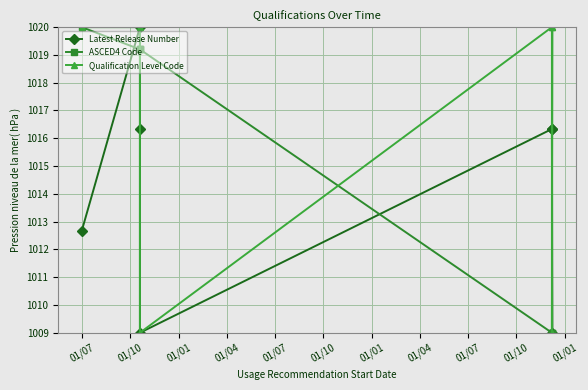

What is the value of the Latest Release Number point at the 7th from the left?

1016.3